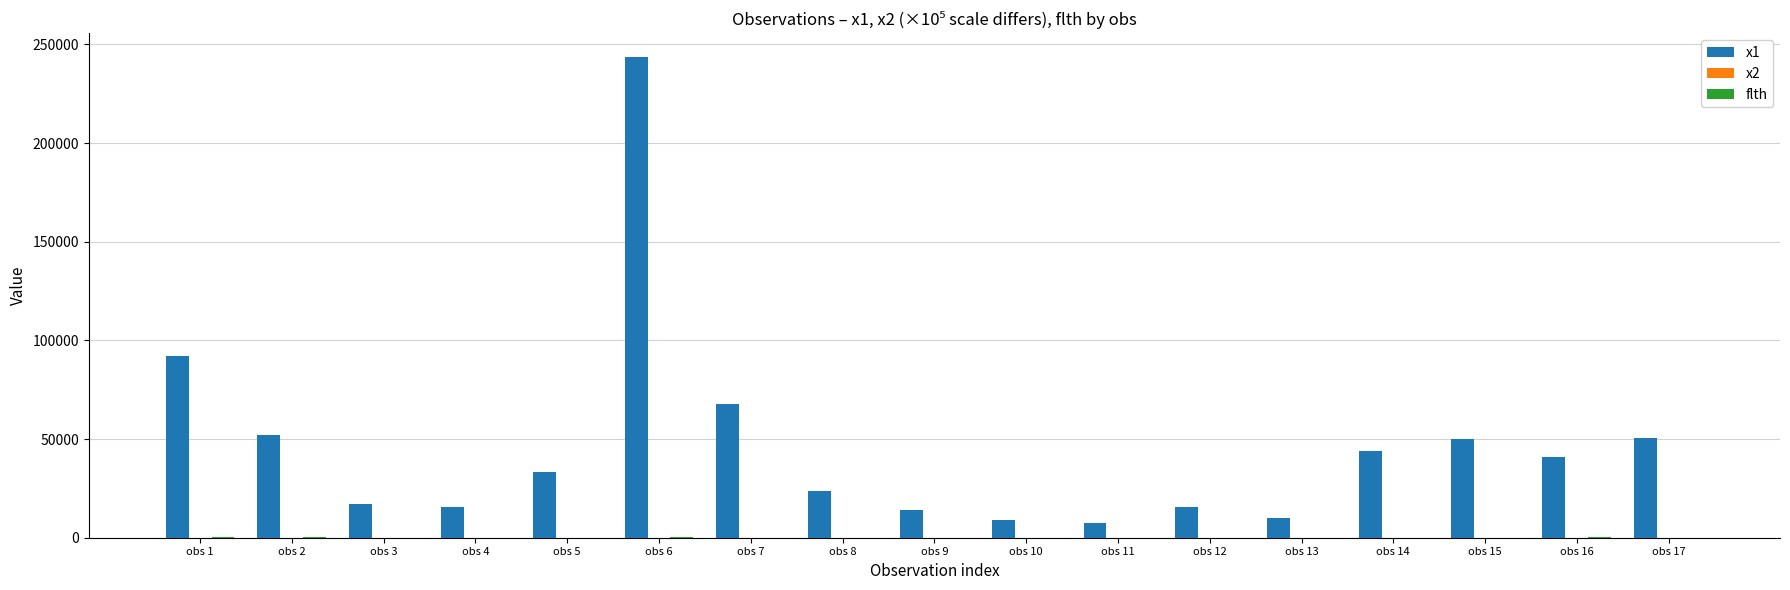

How many data points does each series have?

17